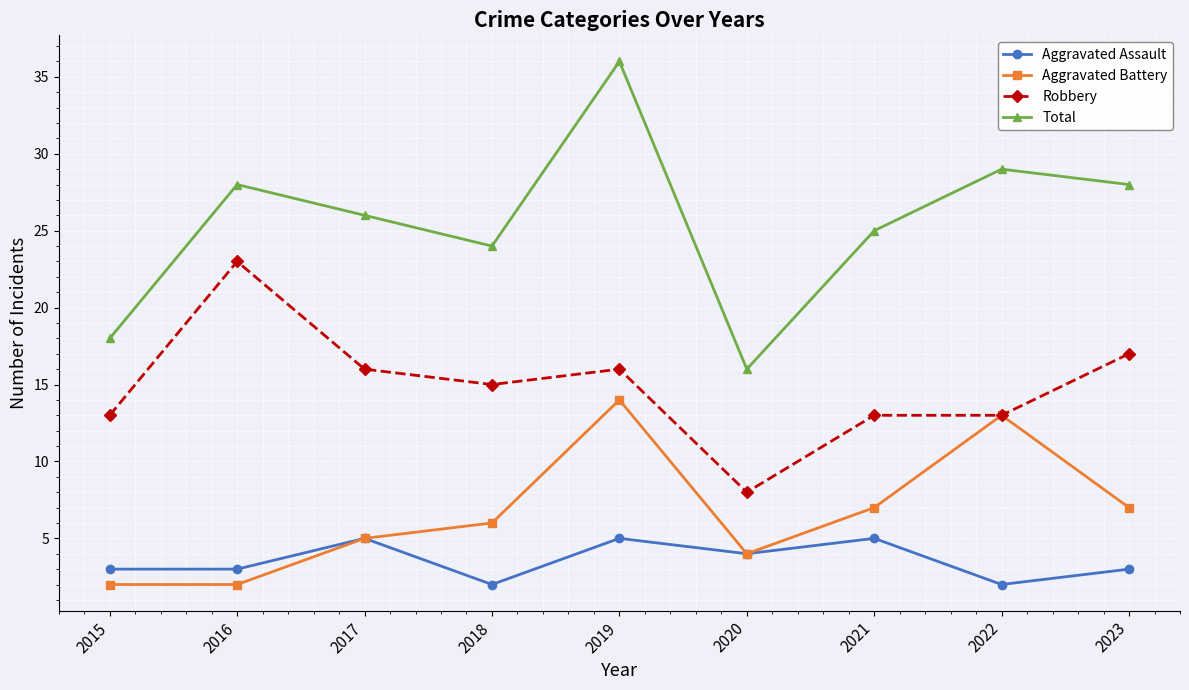

Between 2016 and 2017, which series saw the biggest shift?

Robbery